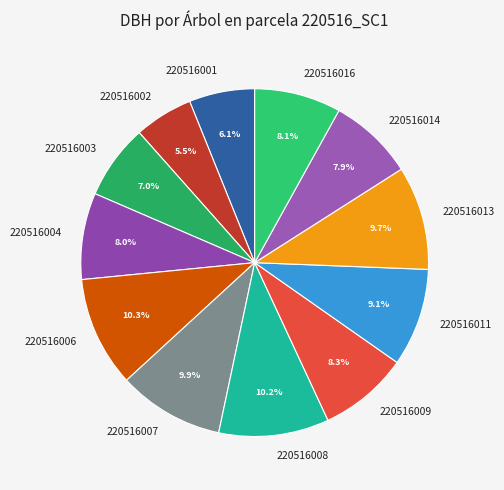

To the nearest percent, what is the average slice percentage?

8%